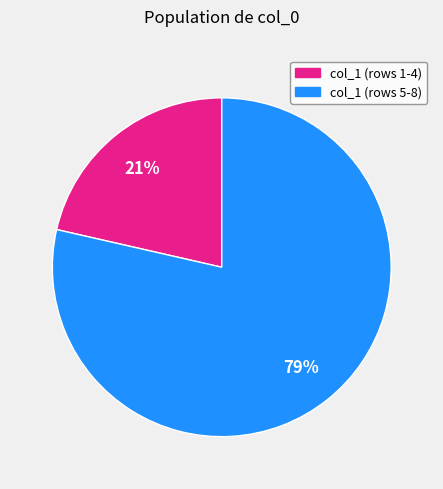

Is there a majority slice in this chart?

Yes